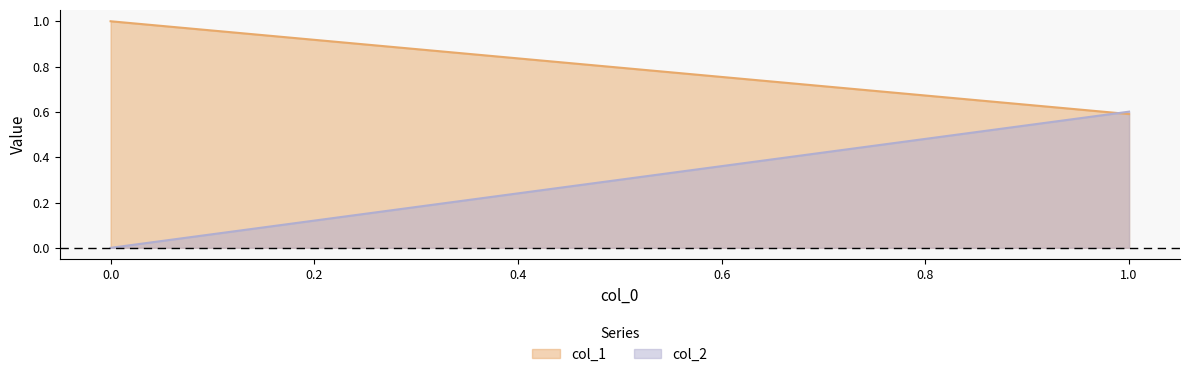

What is the sum of the col_1 values at 0 and 1?

1.6